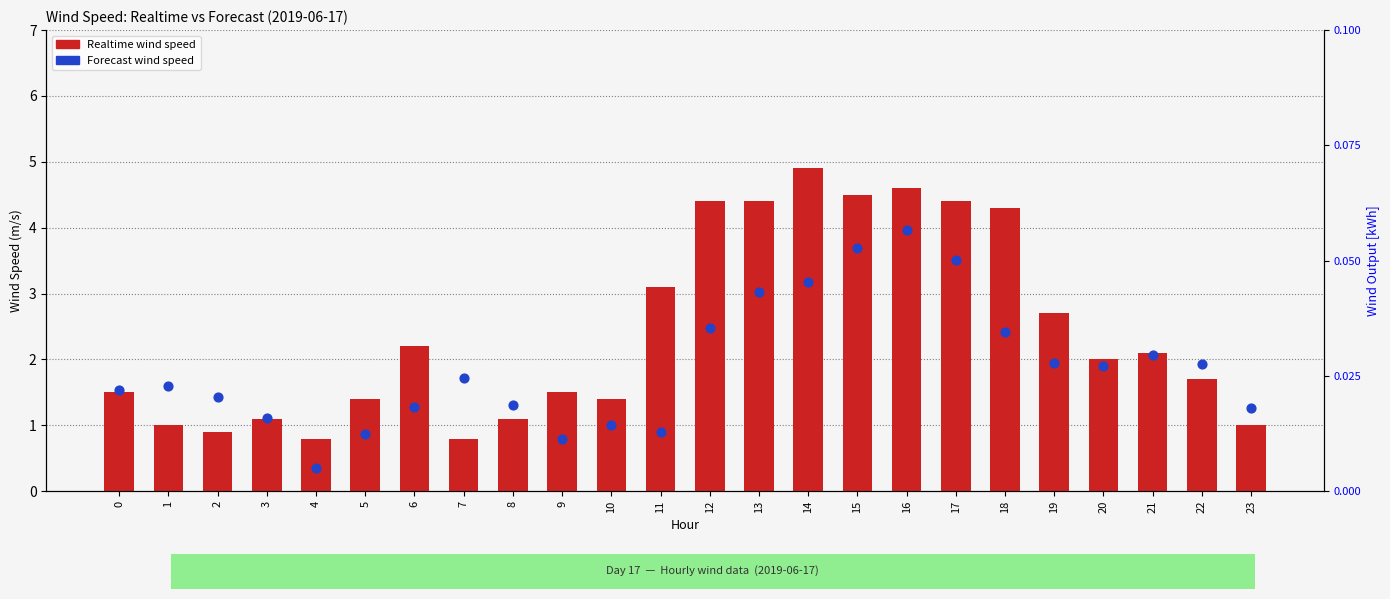

At how many categories does at least one series exceed 0?

24